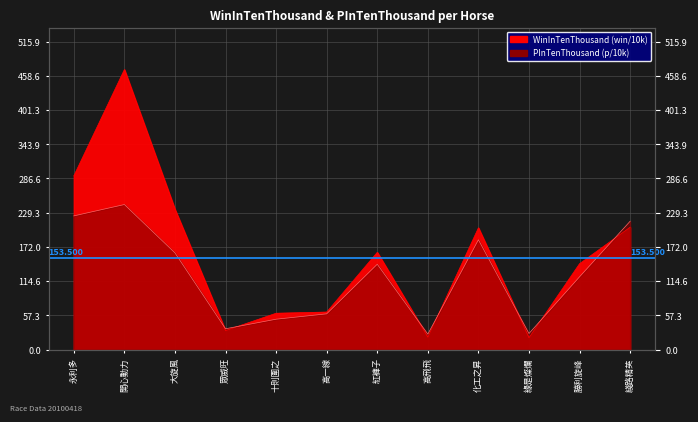

How many data points in WinInTenThousand are above 163?

5